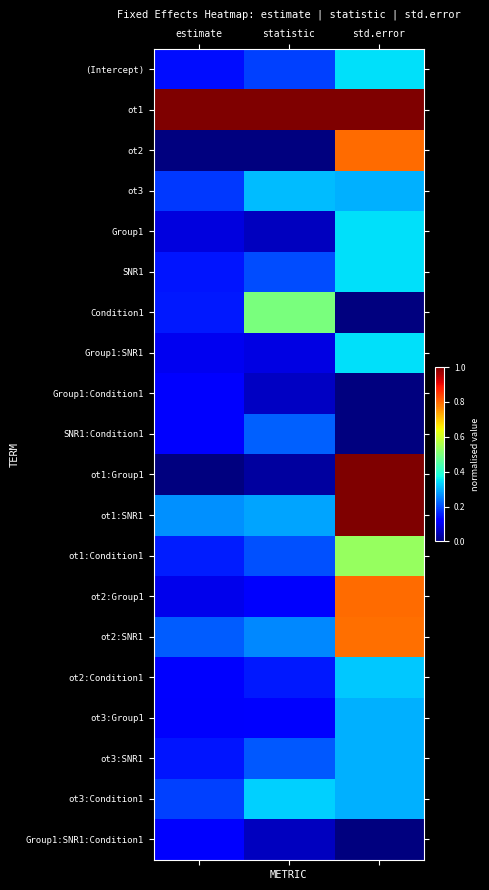

What is the total value across all series at std.error?

8.8